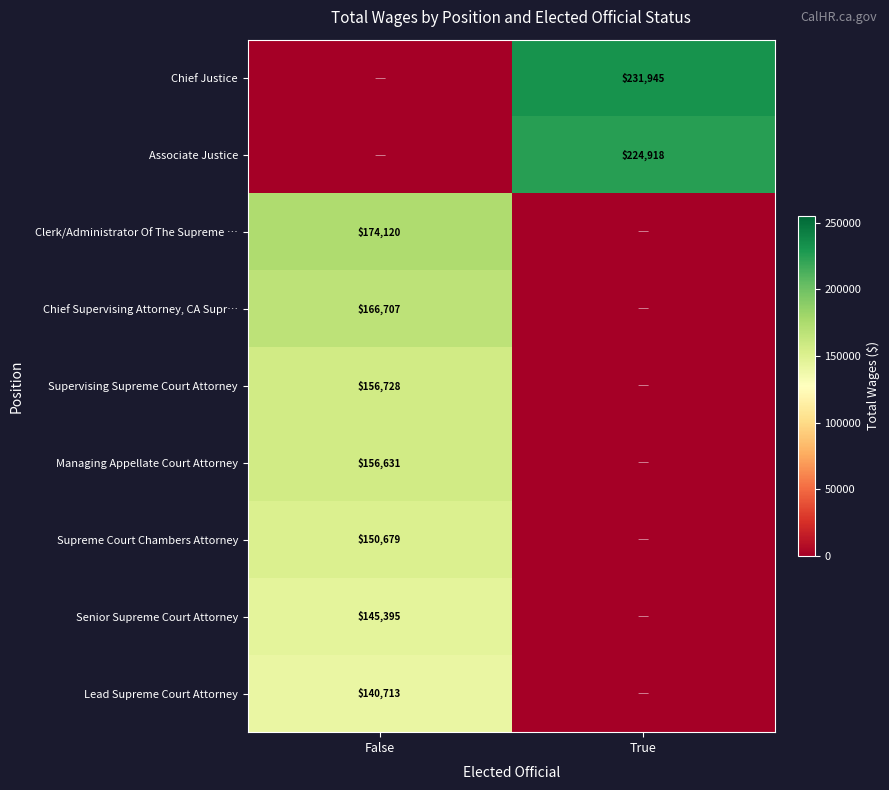

True or false: Associate Justice has a value of 386283 at True.

False